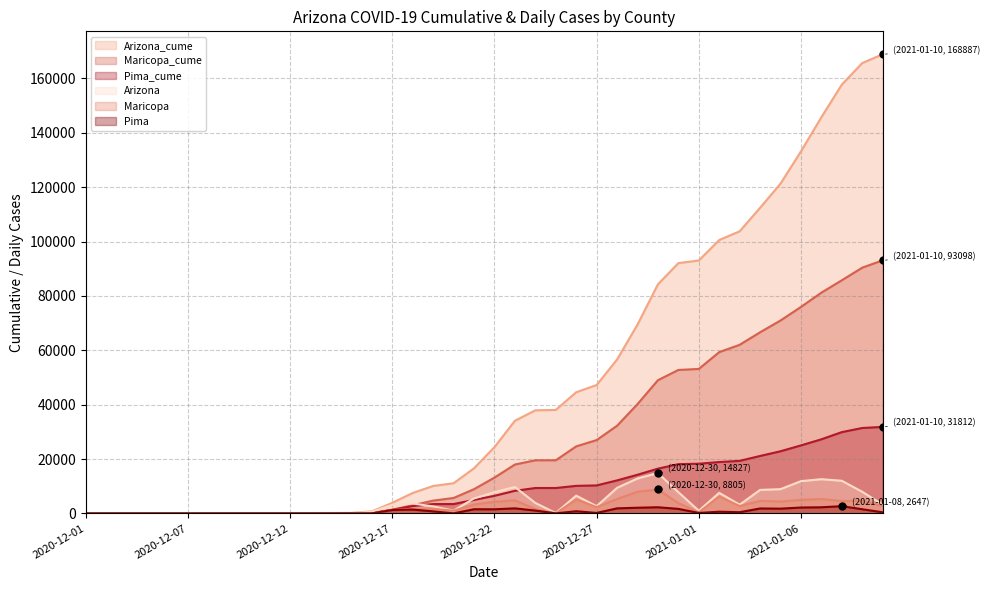

True or false: Arizona_cume and Arizona cross at least once.

False